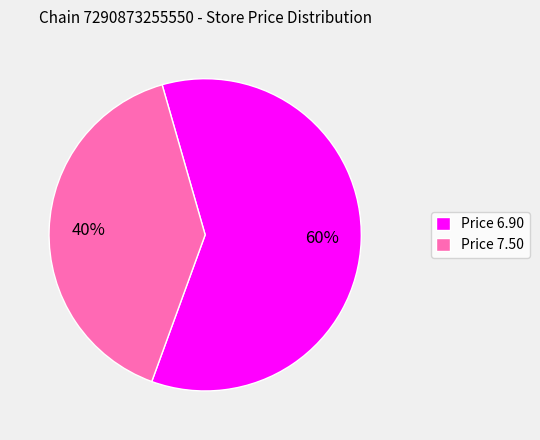

To the nearest percent, what portion does Price 6.90 represent?

60%